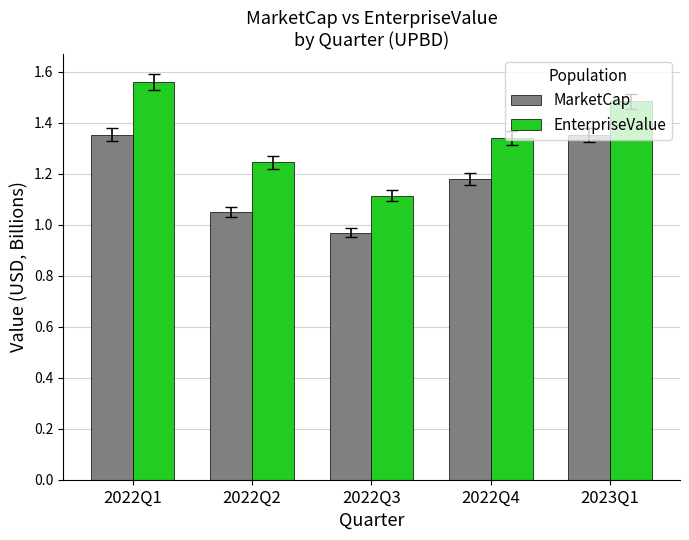

How many bars are there in total?

10